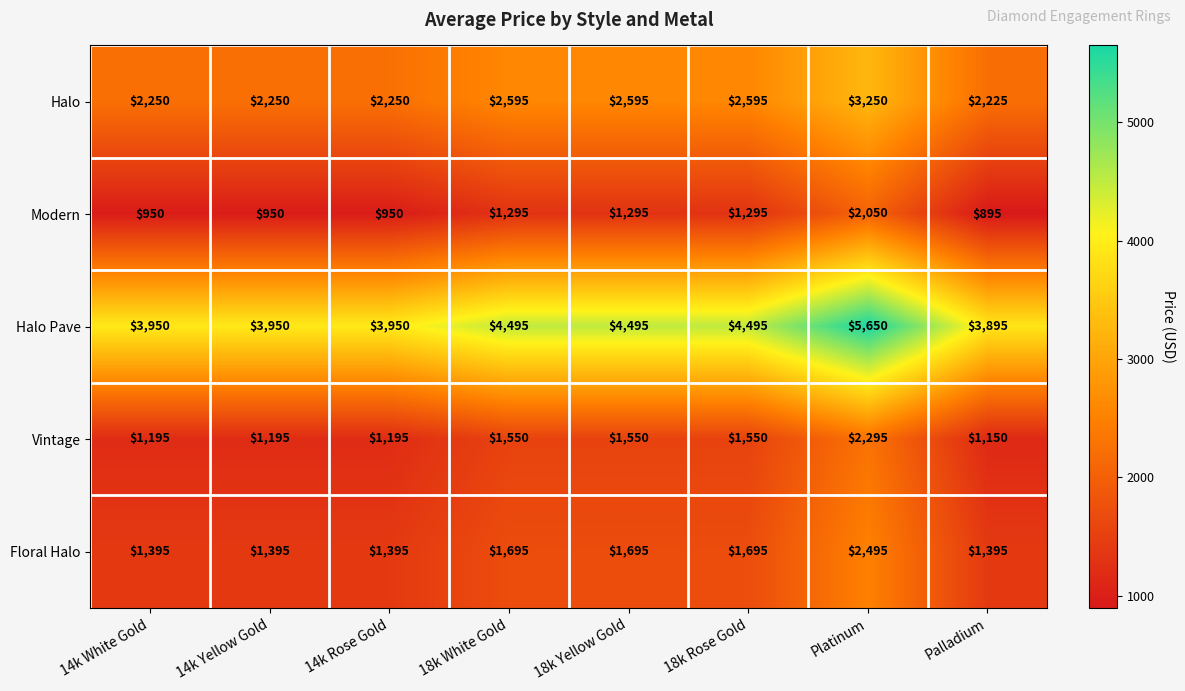

Is it true that Vintage equals 2059 at Palladium?

False